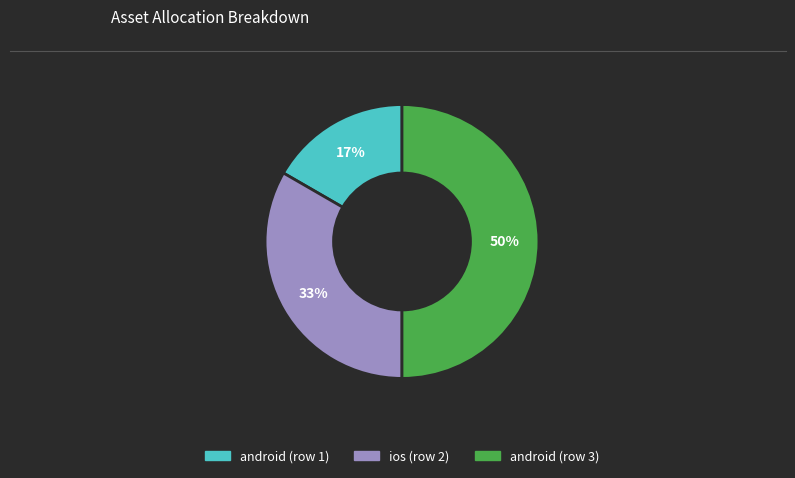

Is android (row 1) the majority of the pie?

No